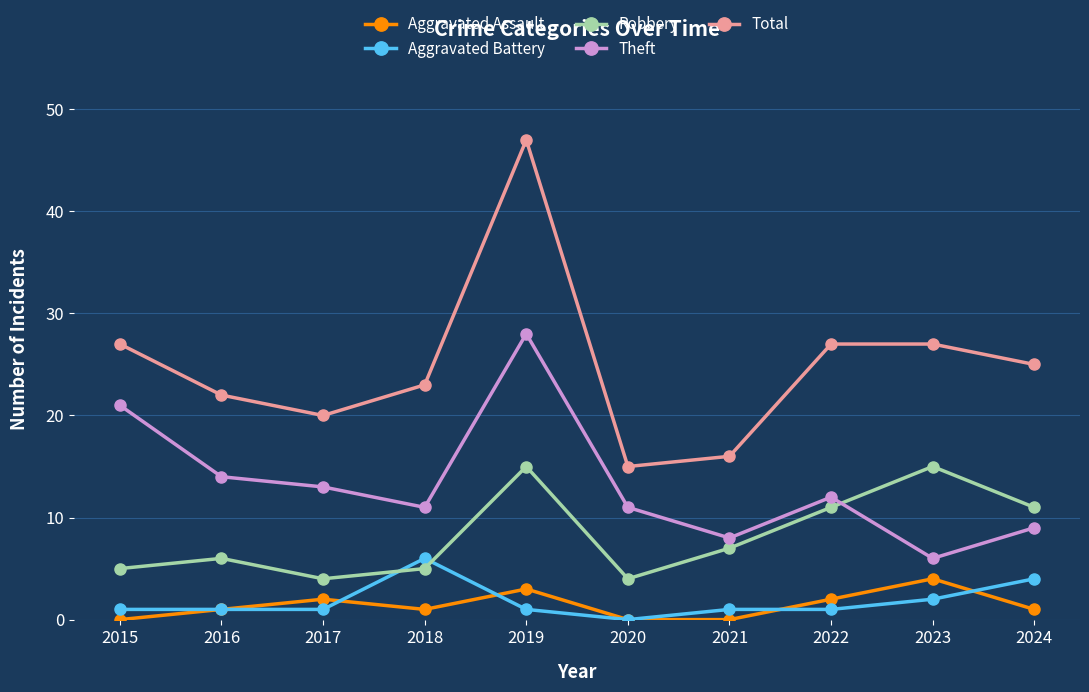

What is the difference between the highest and lowest values at 2015?

27